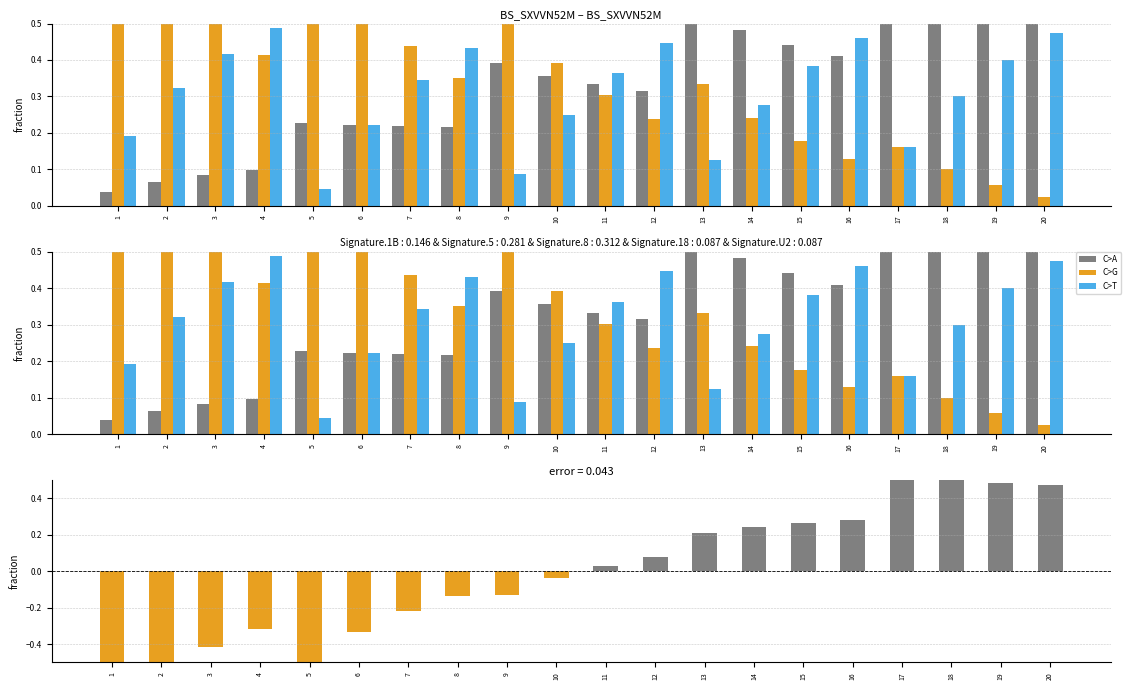

True or false: C>A has a value of 0.1 at 4.

True